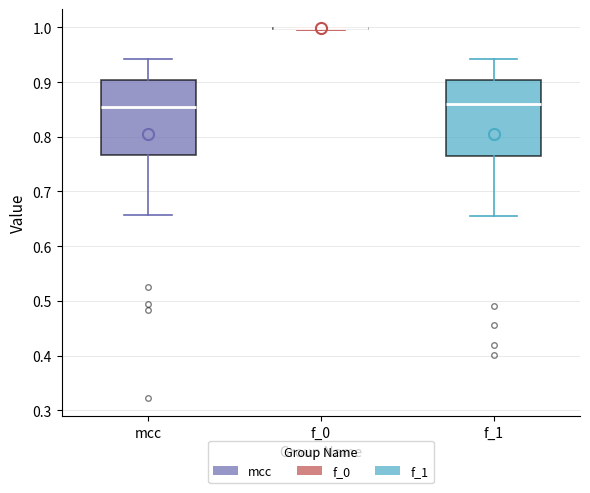

Reading left to right, transcribe this box plot: for each box, give where its median line is, the range the box spans, and where its two whiskers end, as read against the y-axis. The values are not printed on the chart, so give them approximately, as read against the axis.

mcc: median 0.85, box 0.77 to 0.90, whiskers 0.66 to 0.94
f_0: box collapsed to a line at 1.00, whiskers 0.99 to 1.00
f_1: median 0.86, box 0.77 to 0.90, whiskers 0.65 to 0.94